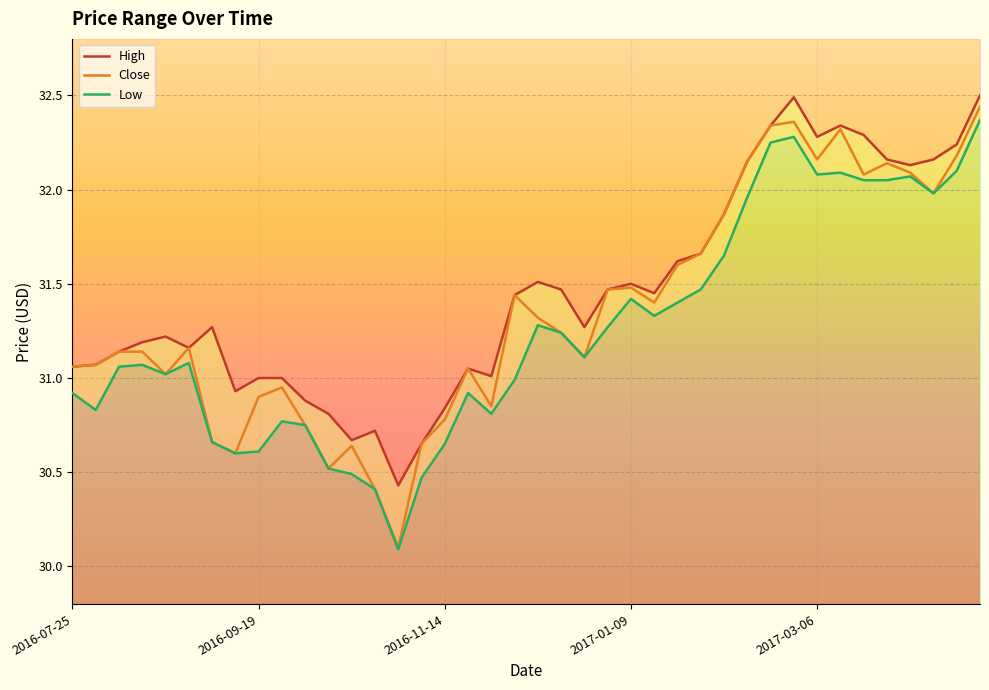

The Close series shows 19.3 at 29. True or false?

False